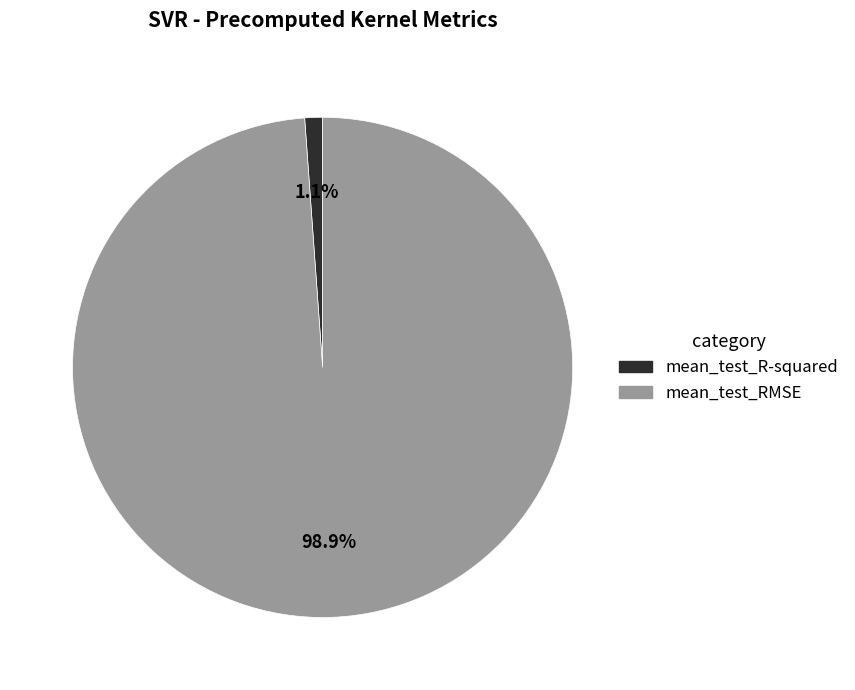

To the nearest percent, what is the average slice percentage?

50%